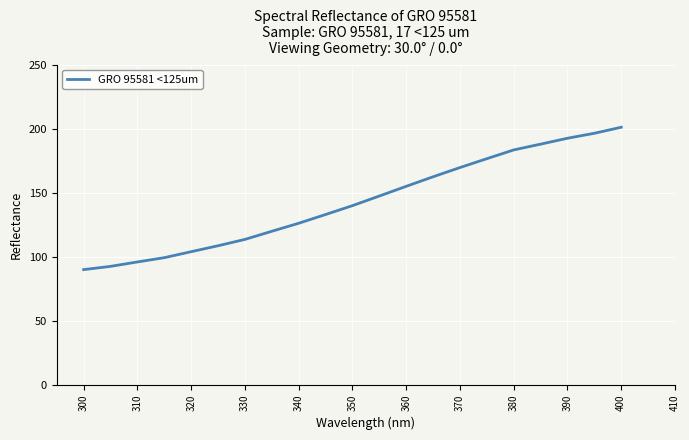

What is the maximum value shown in the chart?

201.1